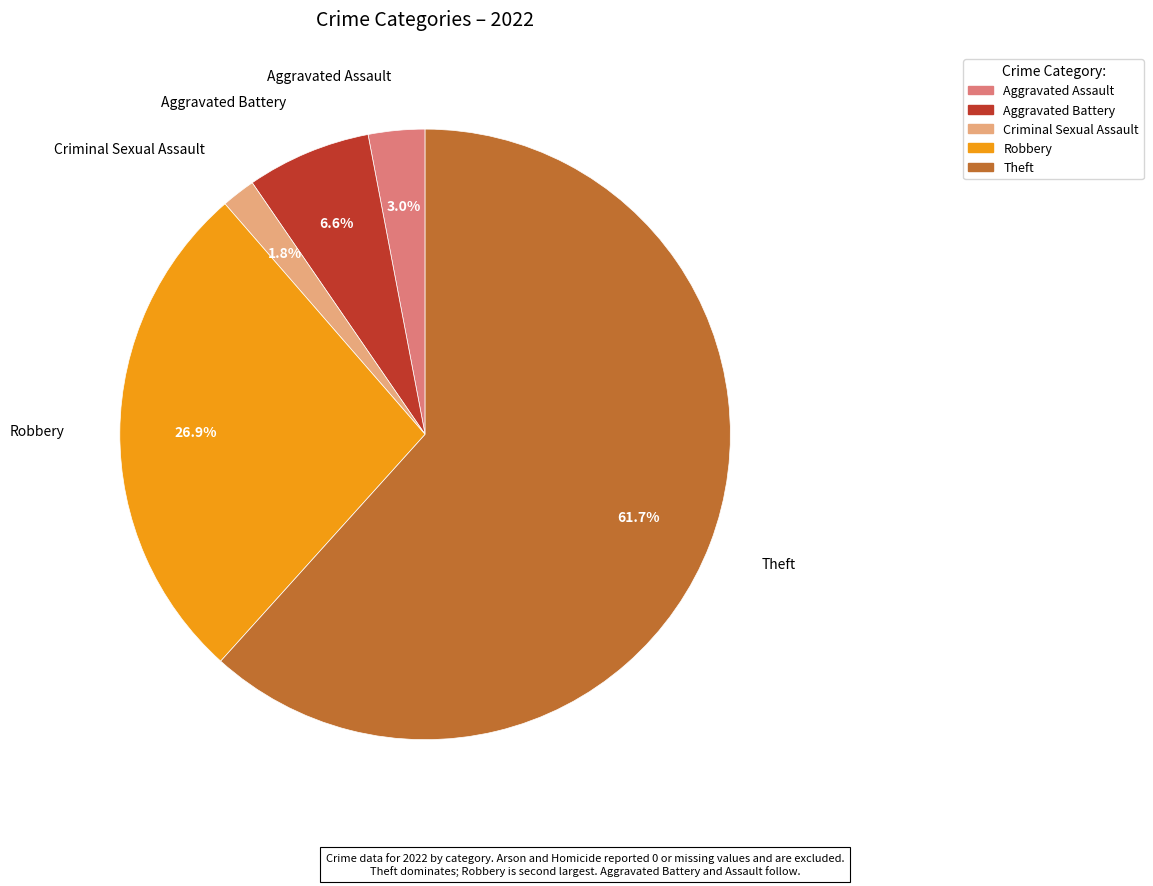

Does any single category account for the majority?

Yes